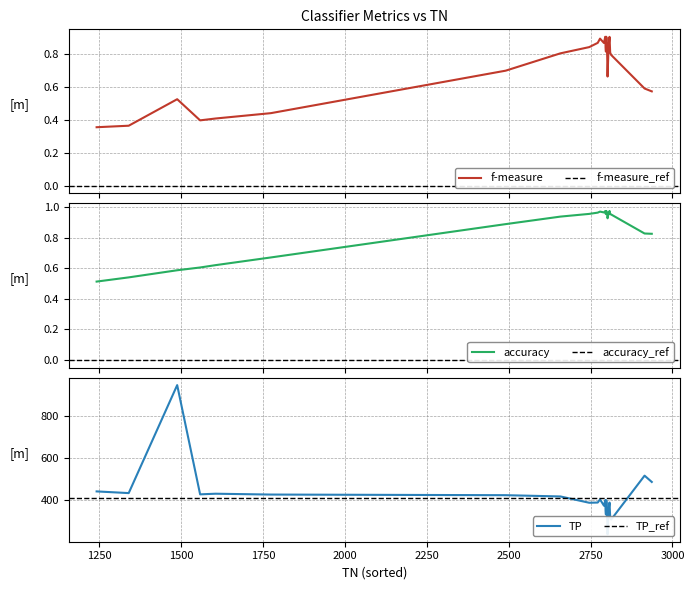

What is the difference between the second highest and second lowest values in the TP series?

209.0